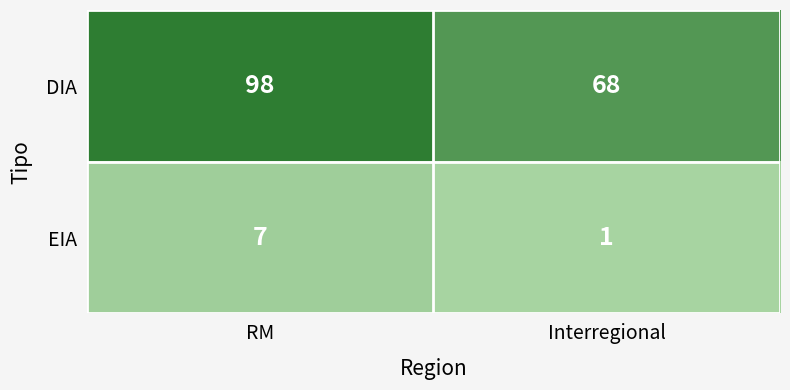

What is the difference between the highest and lowest values at RM?

91